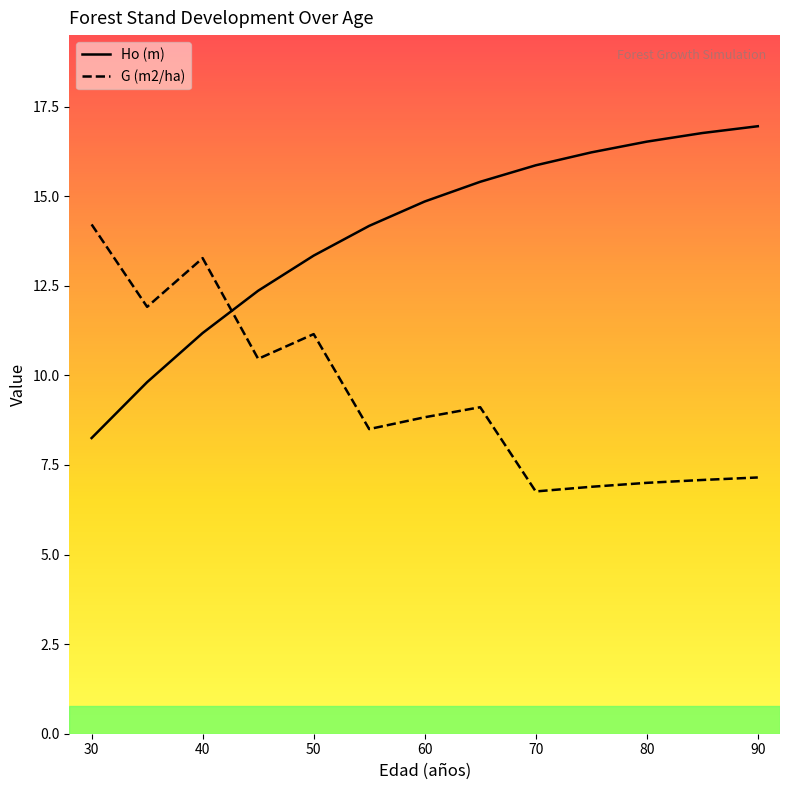

What is the value of the G (m2/ha) point at the 6th from the left?

8.5